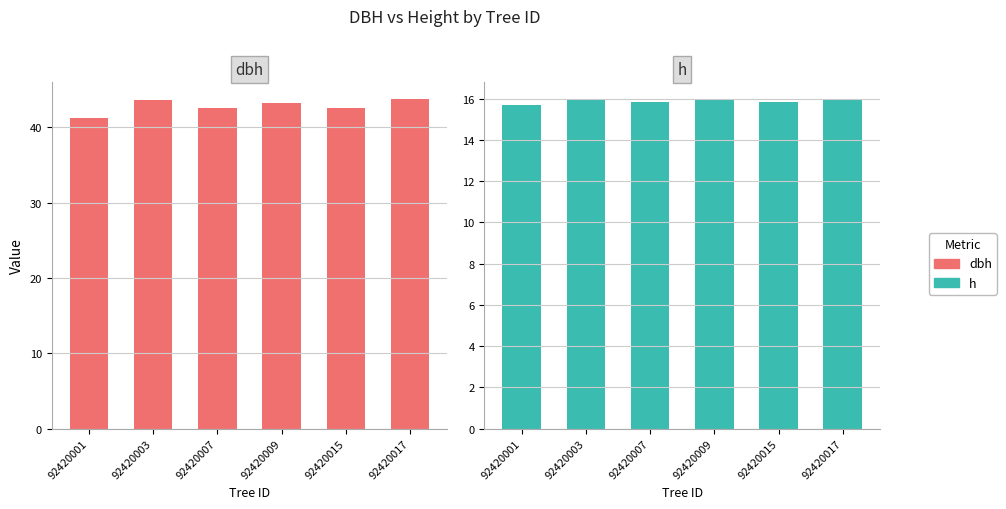

Is it true that h equals 15.9 at 92420009?

True